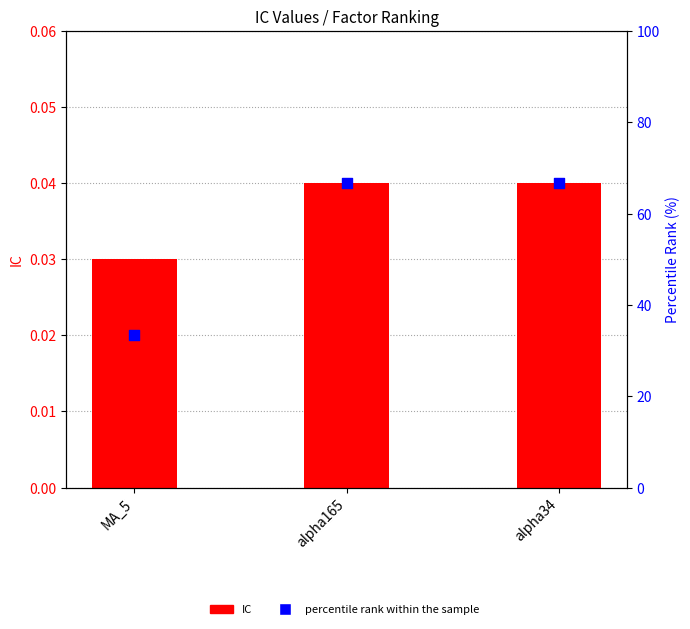

At how many categories does at least one series exceed 3?

3